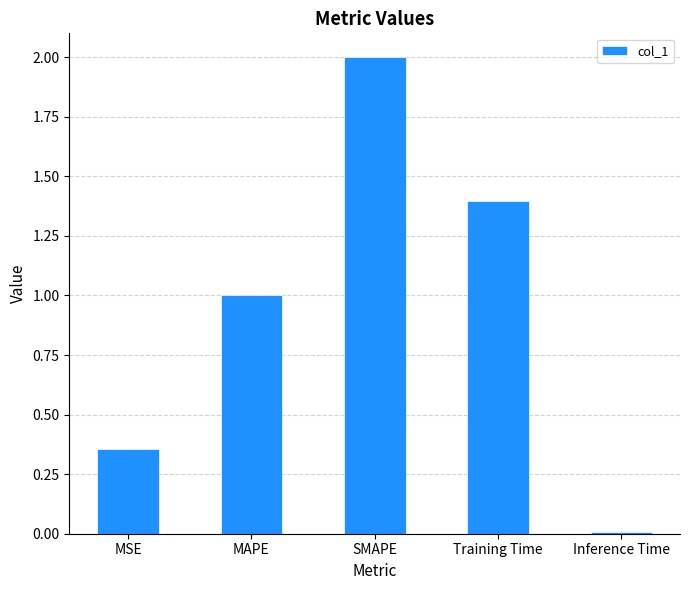

Are the bars grouped side by side (vs. stacked)?

No